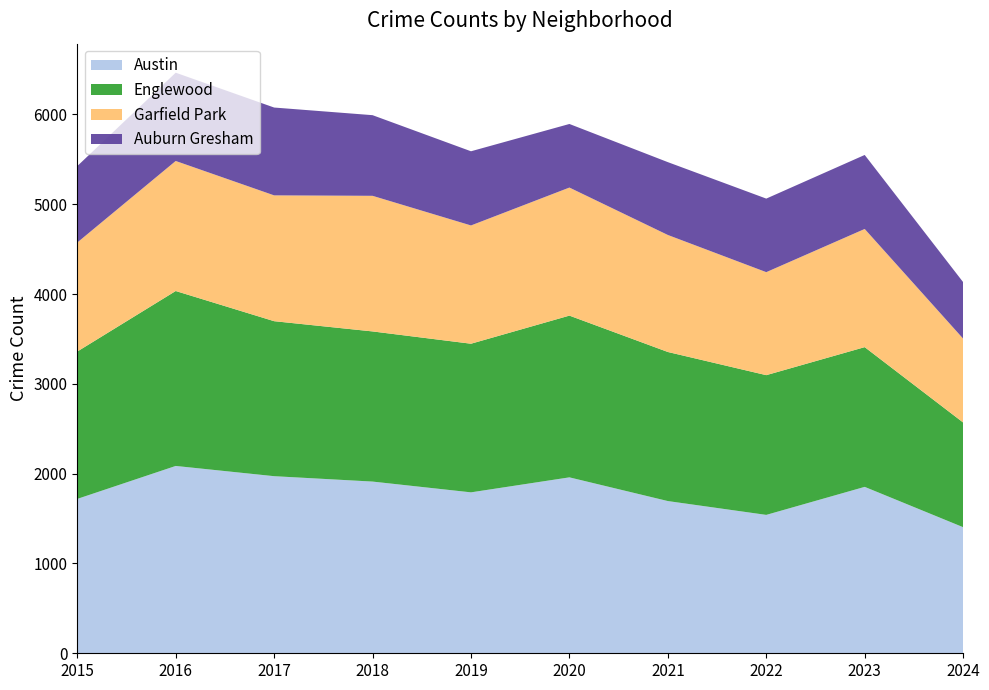

Reading right to left, what are all the values shown in this chart?

Austin: 1404	1853	1541	1695	1959	1792	1912	1972	2086	1719
Englewood: 1166	1556	1556	1660	1801	1655	1672	1726	1948	1641
Garfield Park: 934	1316	1147	1303	1426	1317	1510	1401	1448	1214
Auburn Gresham: 629	824	819	811	708	826	898	978	983	851